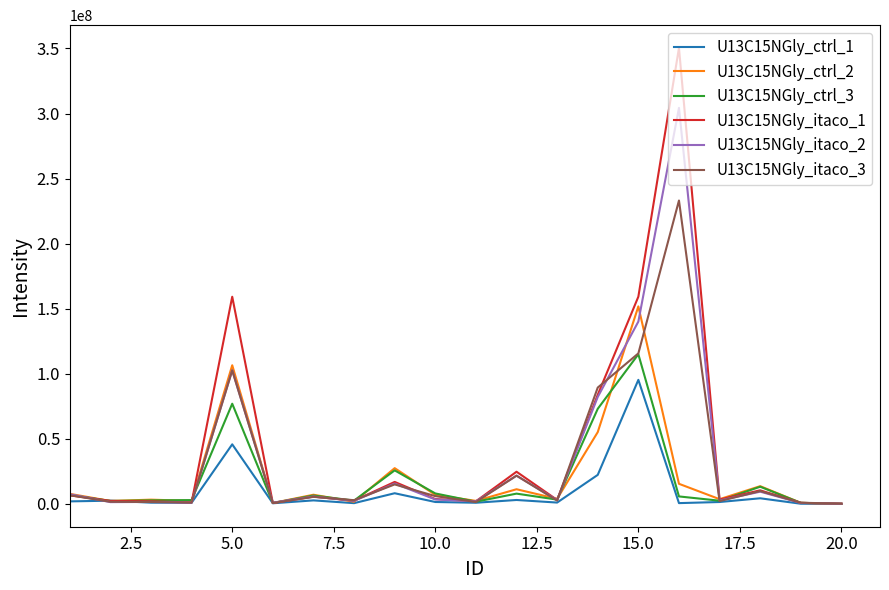

What are all the series names shown in the legend?

U13C15NGly_ctrl_1, U13C15NGly_ctrl_2, U13C15NGly_ctrl_3, U13C15NGly_itaco_1, U13C15NGly_itaco_2, U13C15NGly_itaco_3